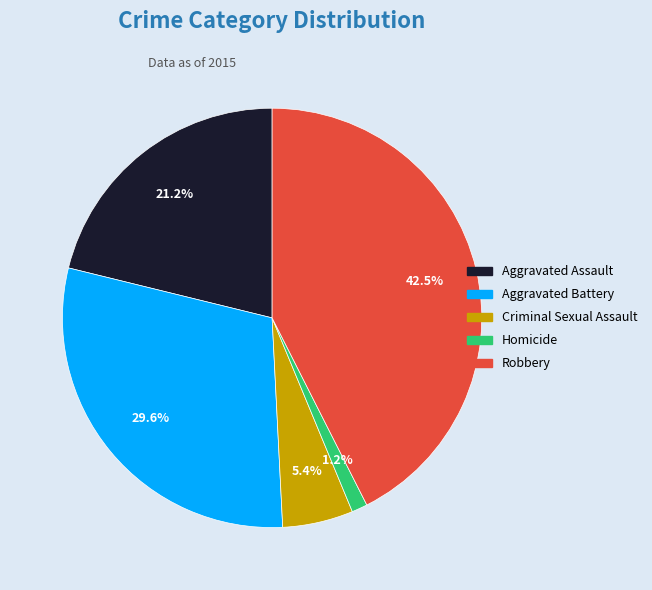

To the nearest percent, what is the difference between the Aggravated Assault and Criminal Sexual Assault slice percentages?

16%